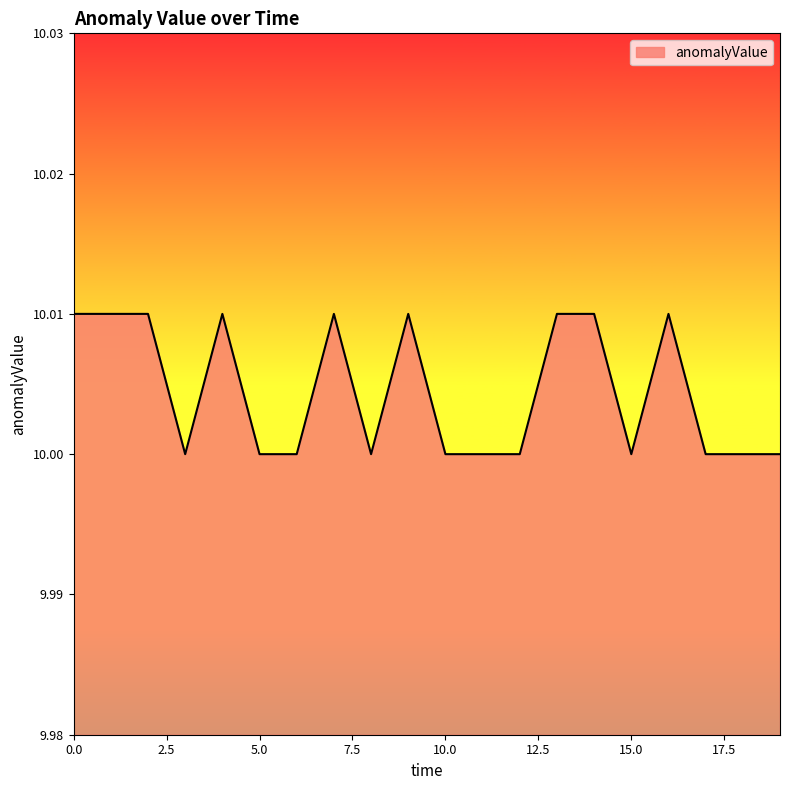

Count the values in the range 10 to 11.

20